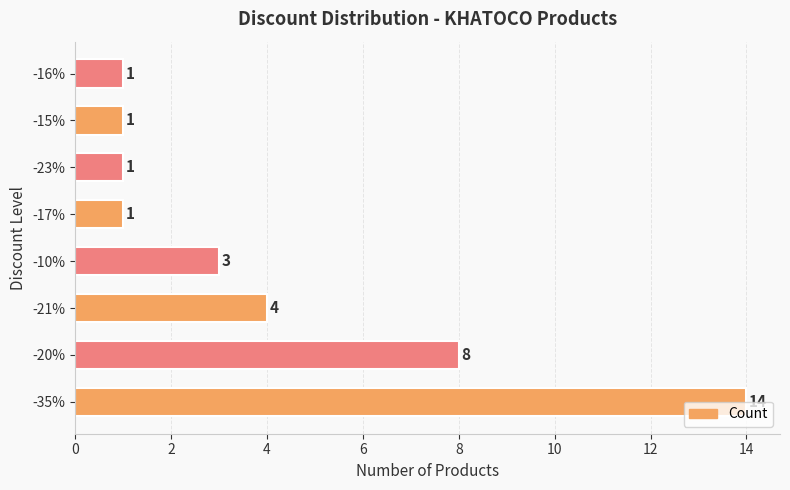

What is the change in value from -21% to -15%?

-3